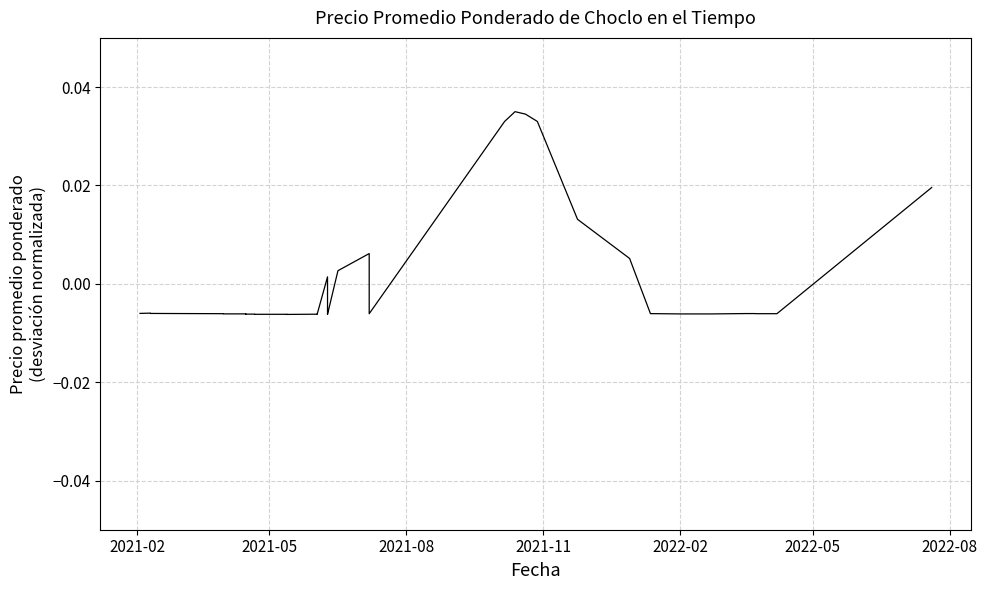

How many points are lower than both their immediate neighbors (excluding endpoints)?

6